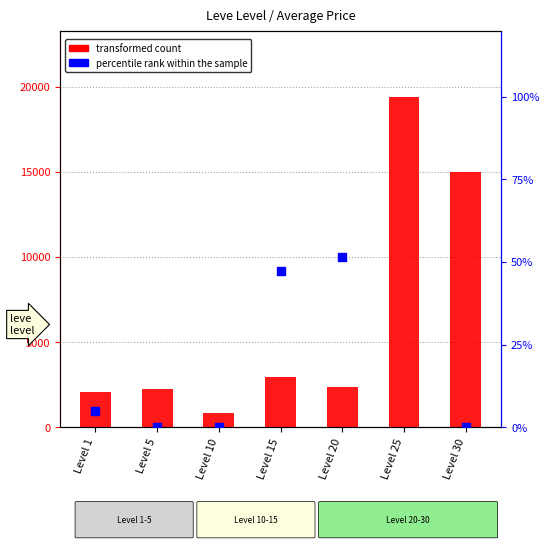

At how many categories does at least one series exceed 8237?

2